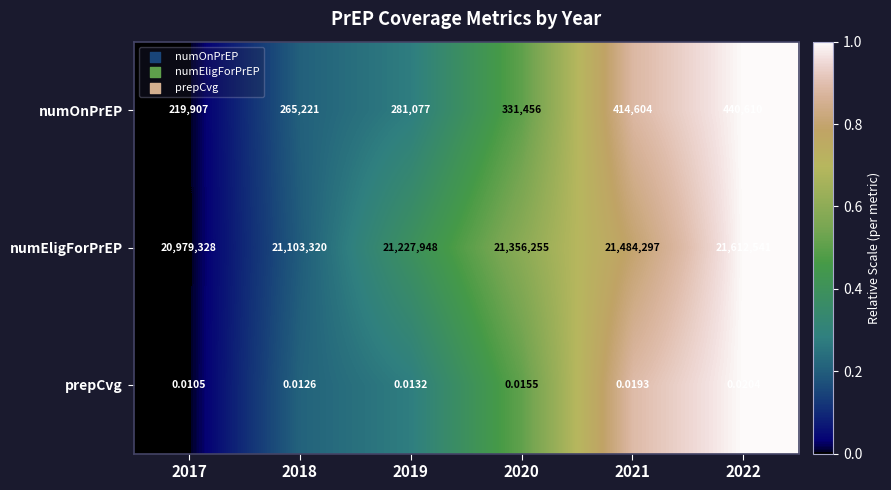

At 2018, list the series in order from largest to smallest.

numEligForPrEP, numOnPrEP, prepCvg